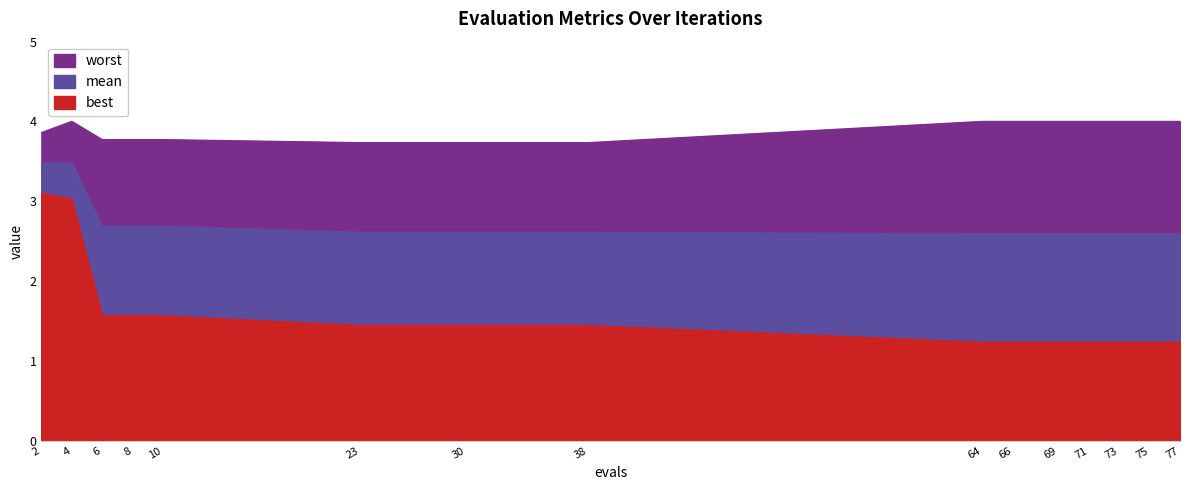

What are all the series names shown in the legend?

mean, best, worst